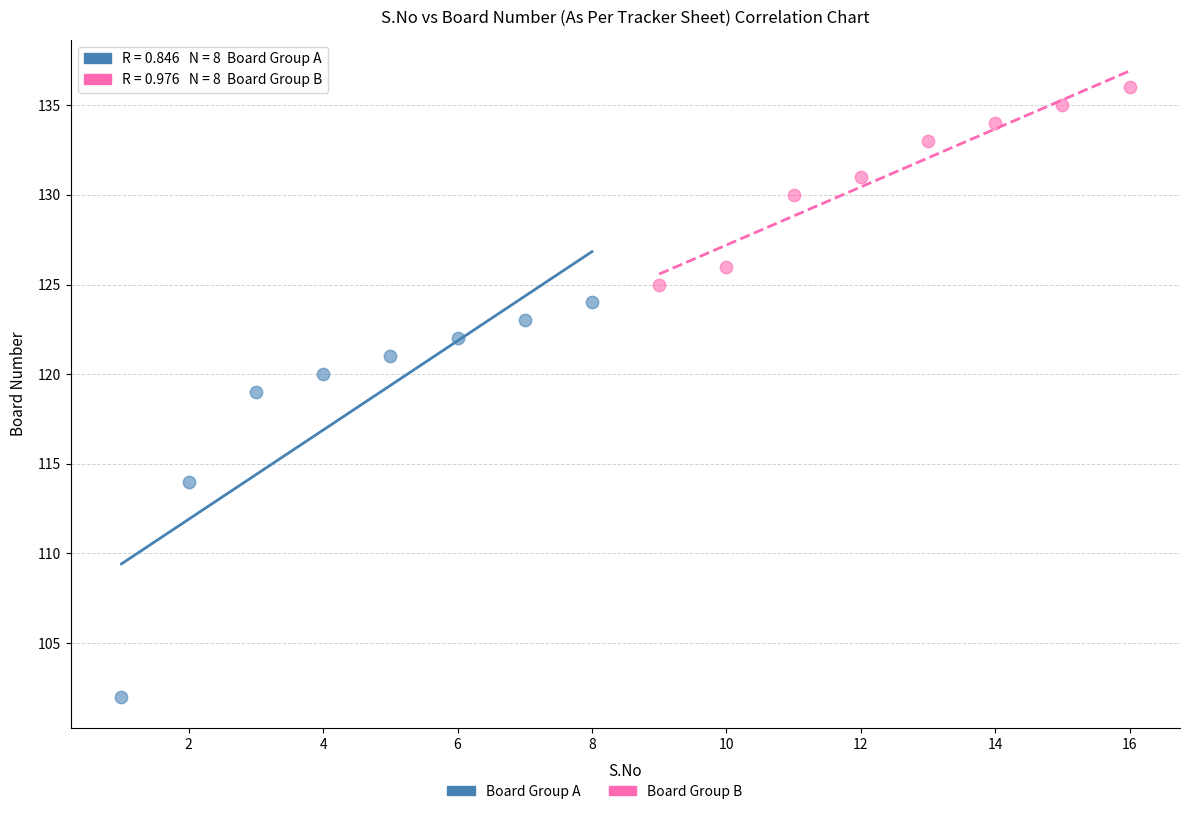

Which series contains the highest Y value?

Board Group B